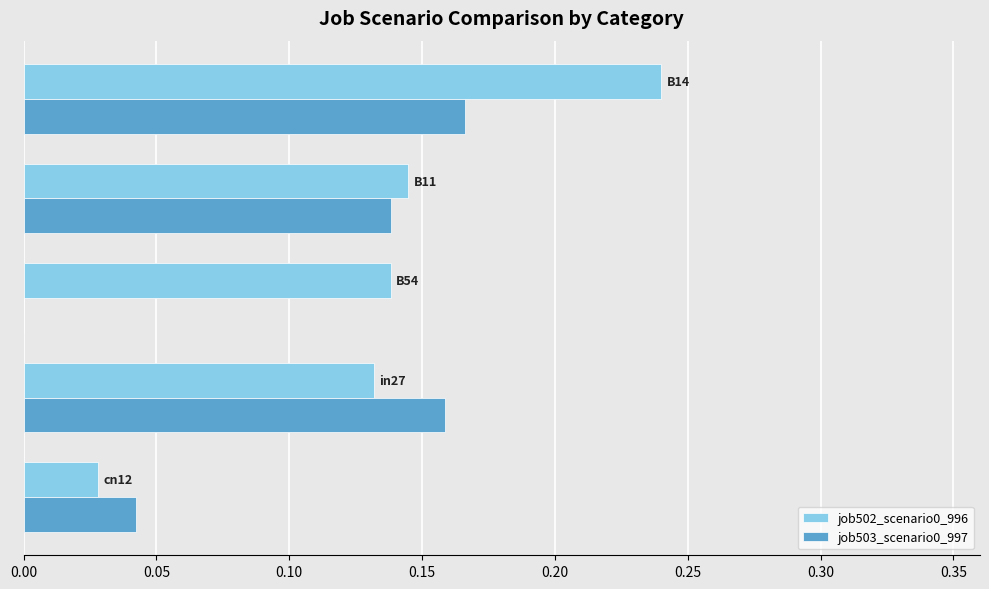

Count the number of categories in the chart.

5